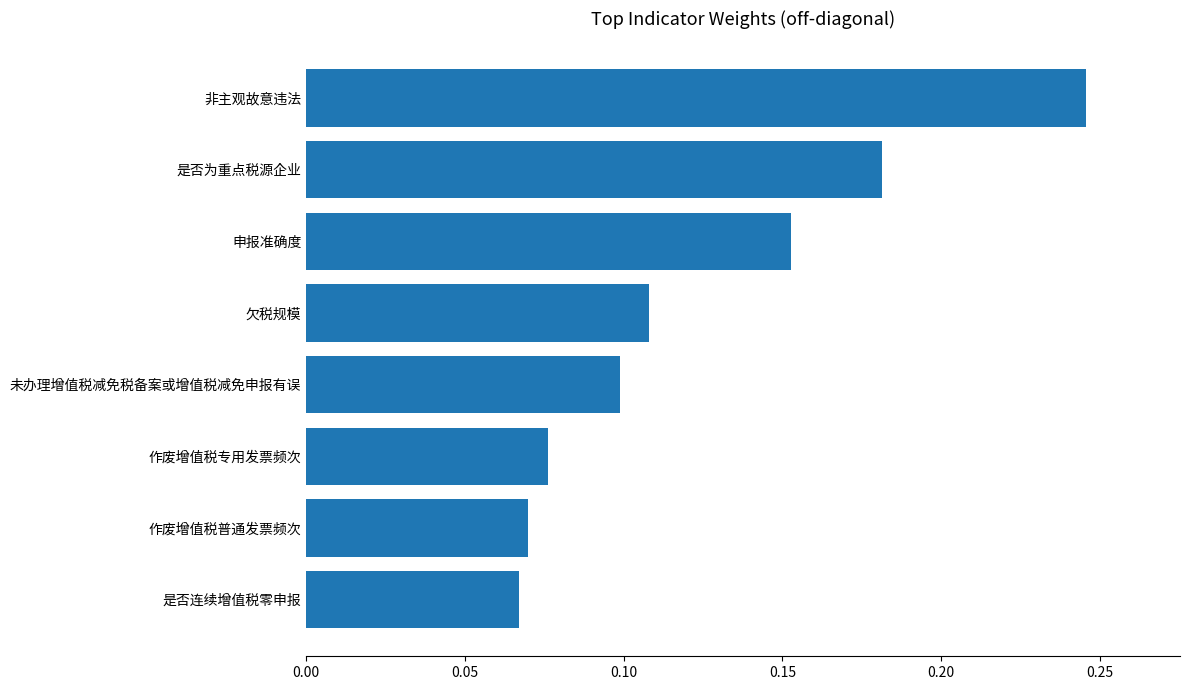

Which label corresponds to the largest value in the chart?

非主观故意违法